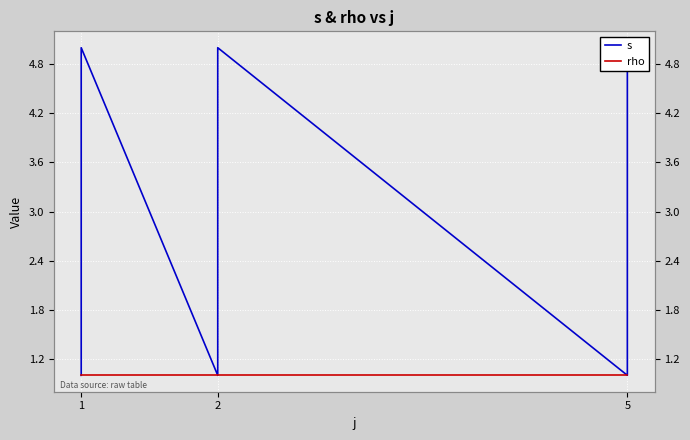

True or false: rho and s intersect in this chart.

False